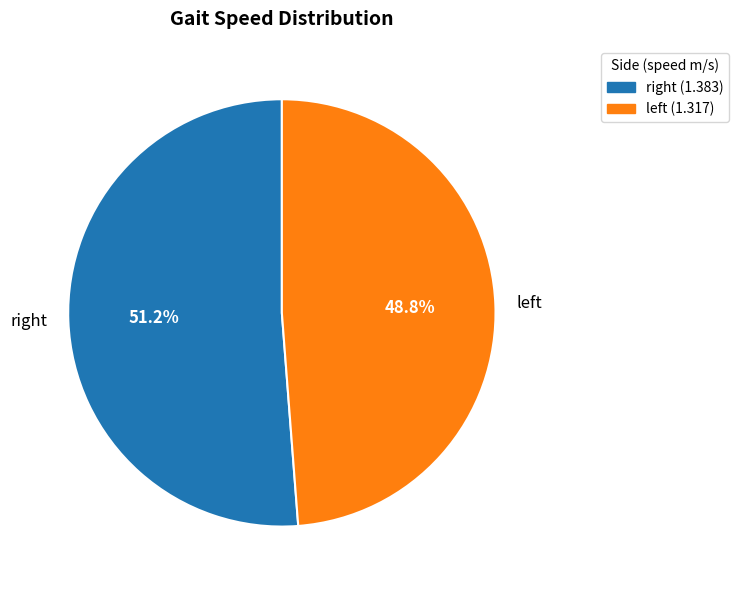

Which category has the biggest portion of the pie?

right